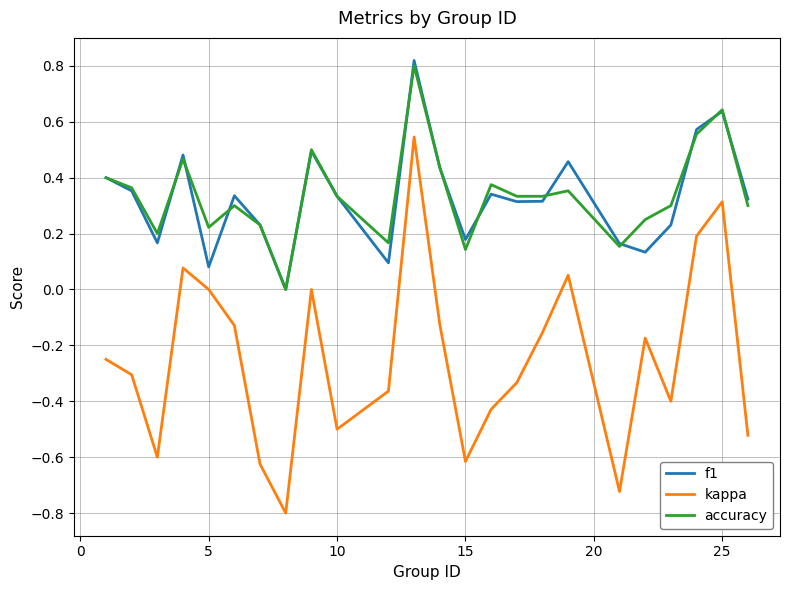

How many lines are shown in the chart?

3